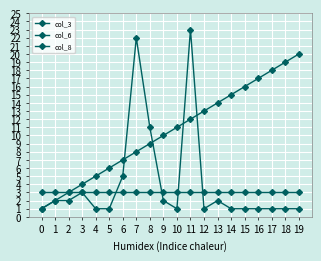

True or false: col_6 has a value of 7 at 7.

False